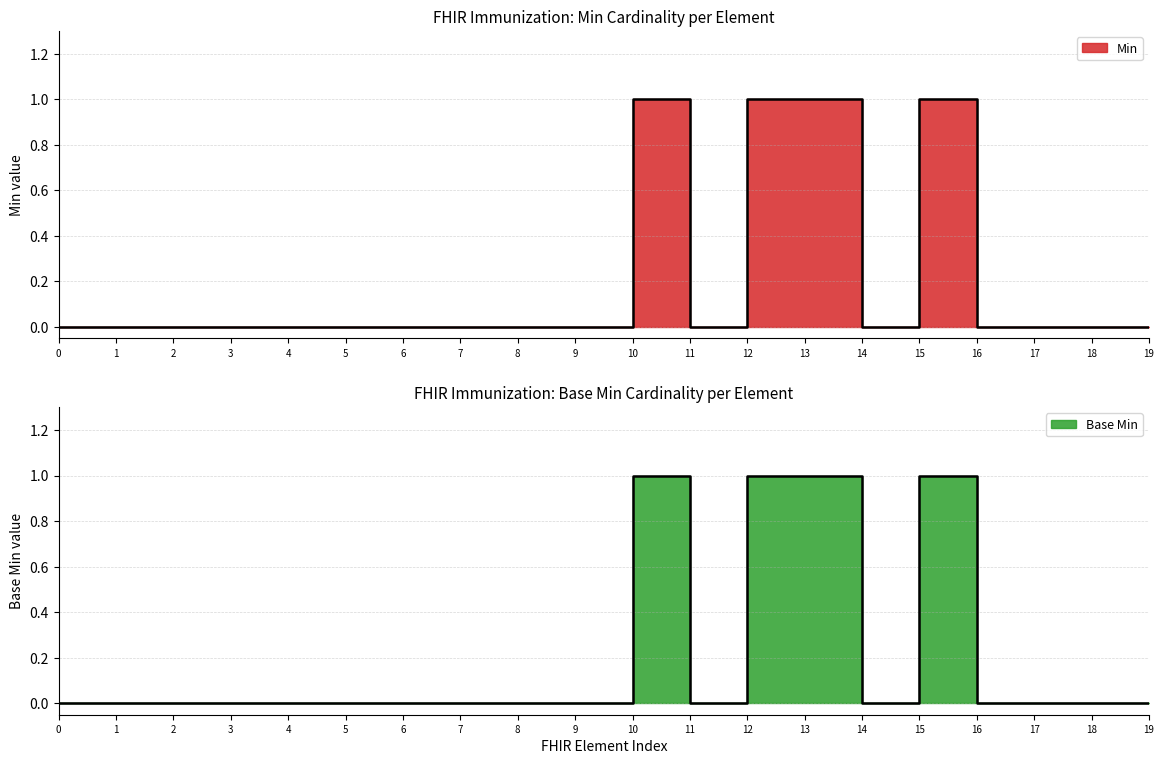

What is the value of the Min point at the 14th from the left?

1